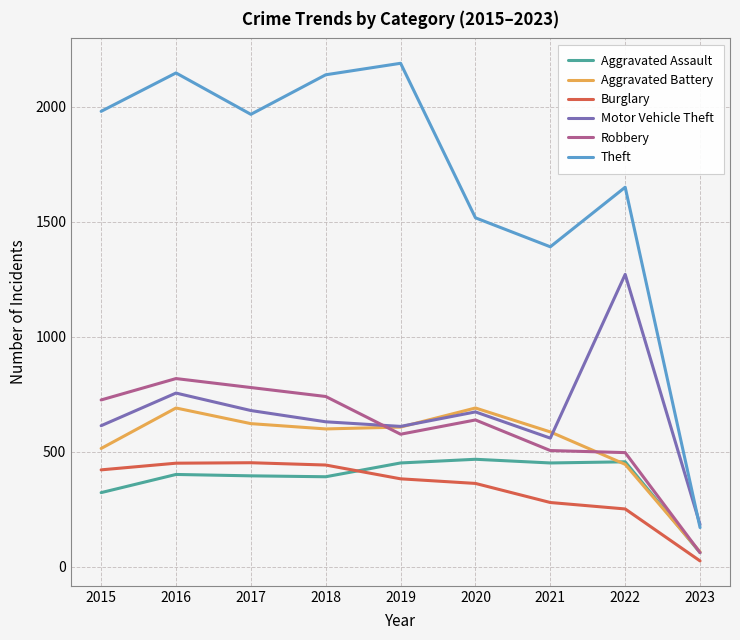

What value does the Aggravated Assault series have at 2019, to the nearest 50?

450